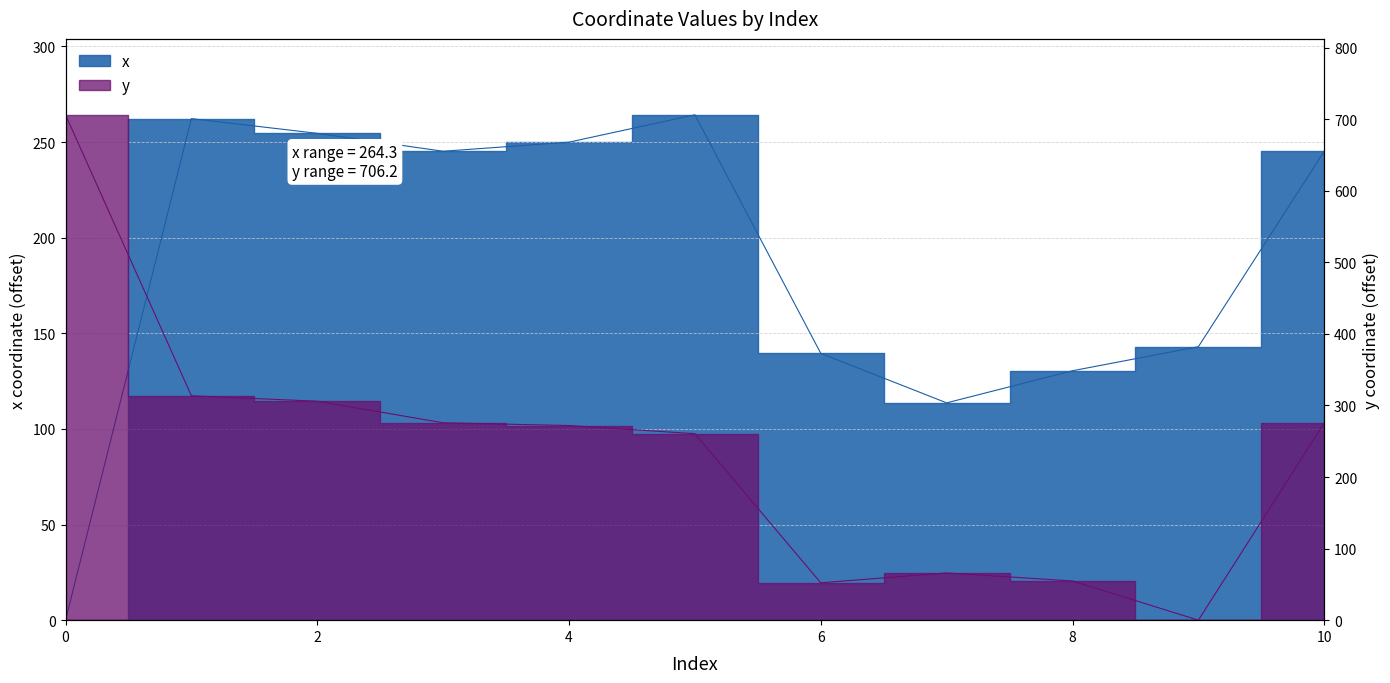

How many times do x and y cross each other?

2